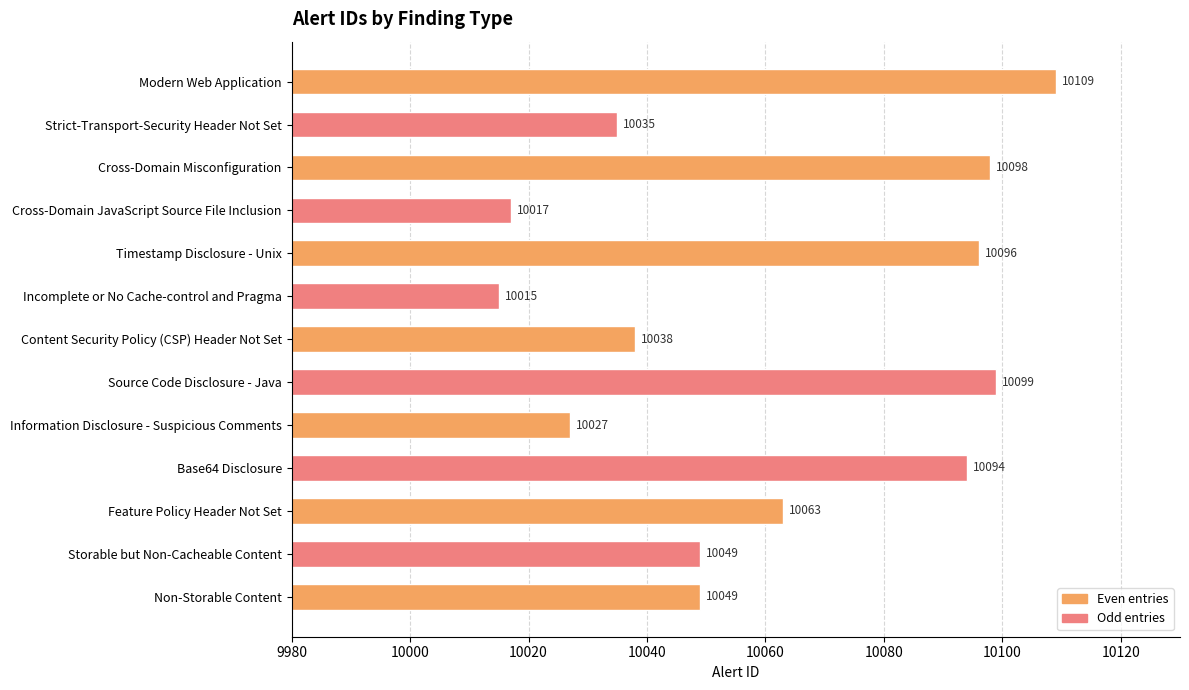

How many distinct data groups are displayed?

1